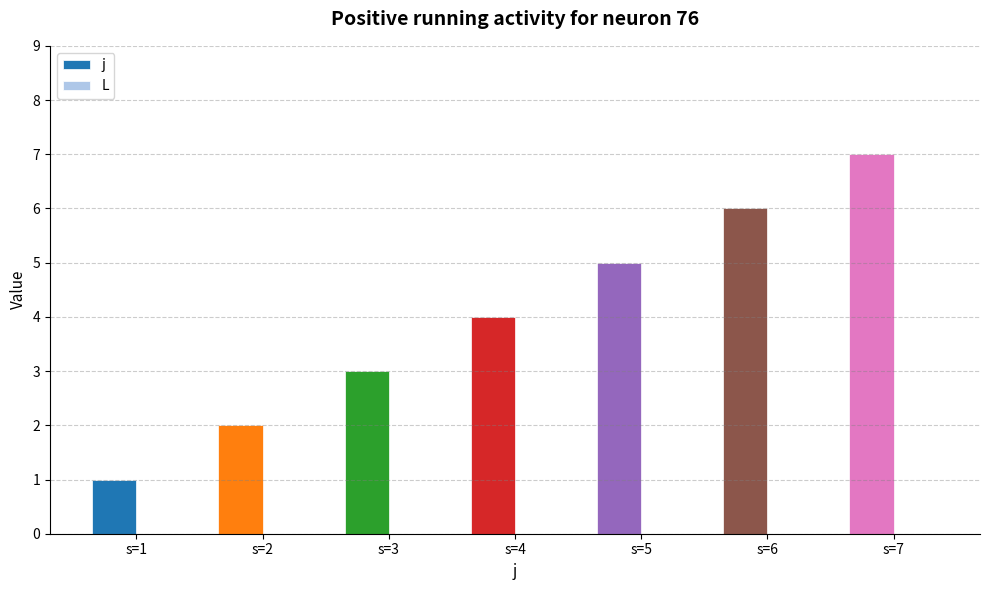

List the labels in order of value, largest first.

s=7, s=6, s=5, s=4, s=3, s=2, s=1